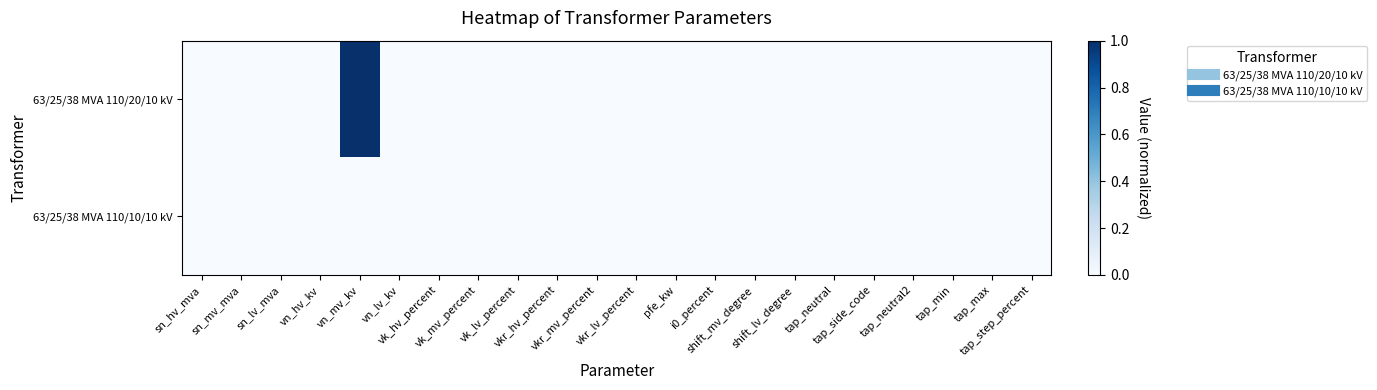

Reading right to left, extract all data points from this chart.

63/25/38 MVA 110/20/10 kV: tap_step_percent=0	tap_max=0	tap_min=0	tap_neutral2=0	tap_side_code=0	tap_neutral=0	shift_lv_degree=0	shift_mv_degree=0	i0_percent=0	pfe_kw=0	vkr_lv_percent=0	vkr_mv_percent=0	vkr_hv_percent=0	vk_lv_percent=0	vk_mv_percent=0	vk_hv_percent=0	vn_lv_kv=0	vn_mv_kv=1	vn_hv_kv=0	sn_lv_mva=0	sn_mv_mva=0	sn_hv_mva=0
63/25/38 MVA 110/10/10 kV: tap_step_percent=0	tap_max=0	tap_min=0	tap_neutral2=0	tap_side_code=0	tap_neutral=0	shift_lv_degree=0	shift_mv_degree=0	i0_percent=0	pfe_kw=0	vkr_lv_percent=0	vkr_mv_percent=0	vkr_hv_percent=0	vk_lv_percent=0	vk_mv_percent=0	vk_hv_percent=0	vn_lv_kv=0	vn_mv_kv=0	vn_hv_kv=0	sn_lv_mva=0	sn_mv_mva=0	sn_hv_mva=0